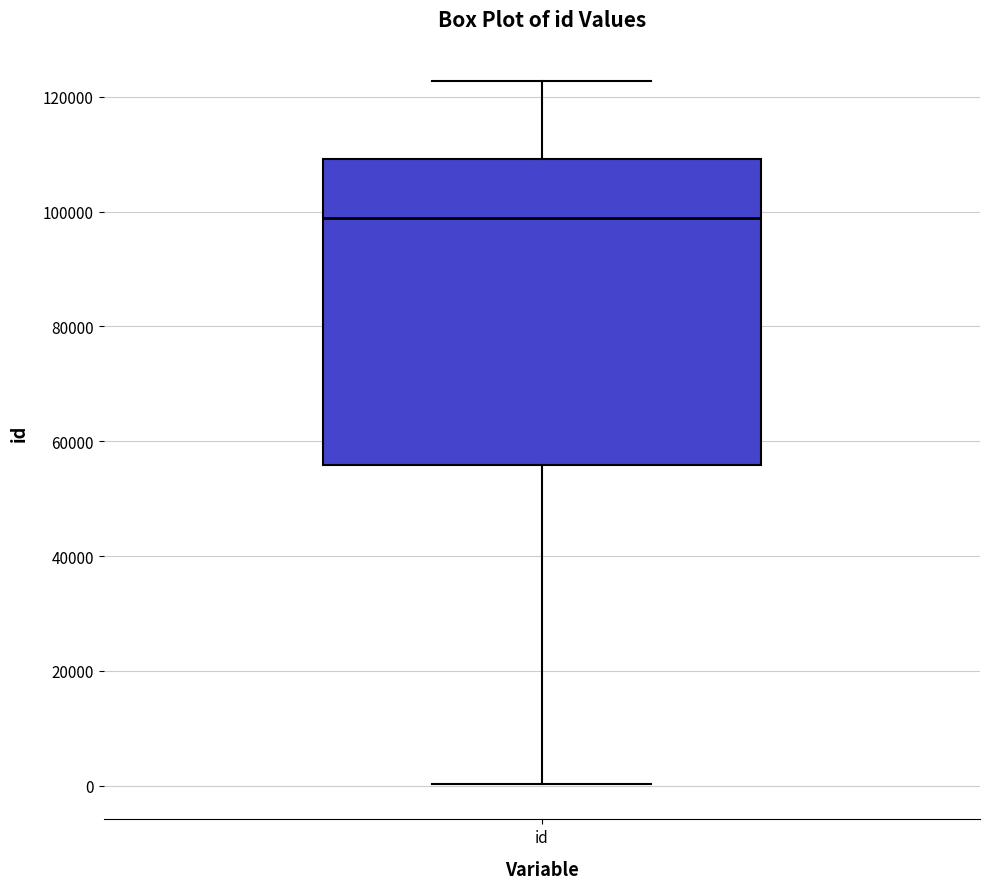

Read this box plot against the y-axis: the position of the median line, the range covered by the box, and the ends of both whiskers. The values are not printed on the chart, so give them approximately, as read against the axis.

median 98000, box 56000 to 110000, whiskers 0 to 122000